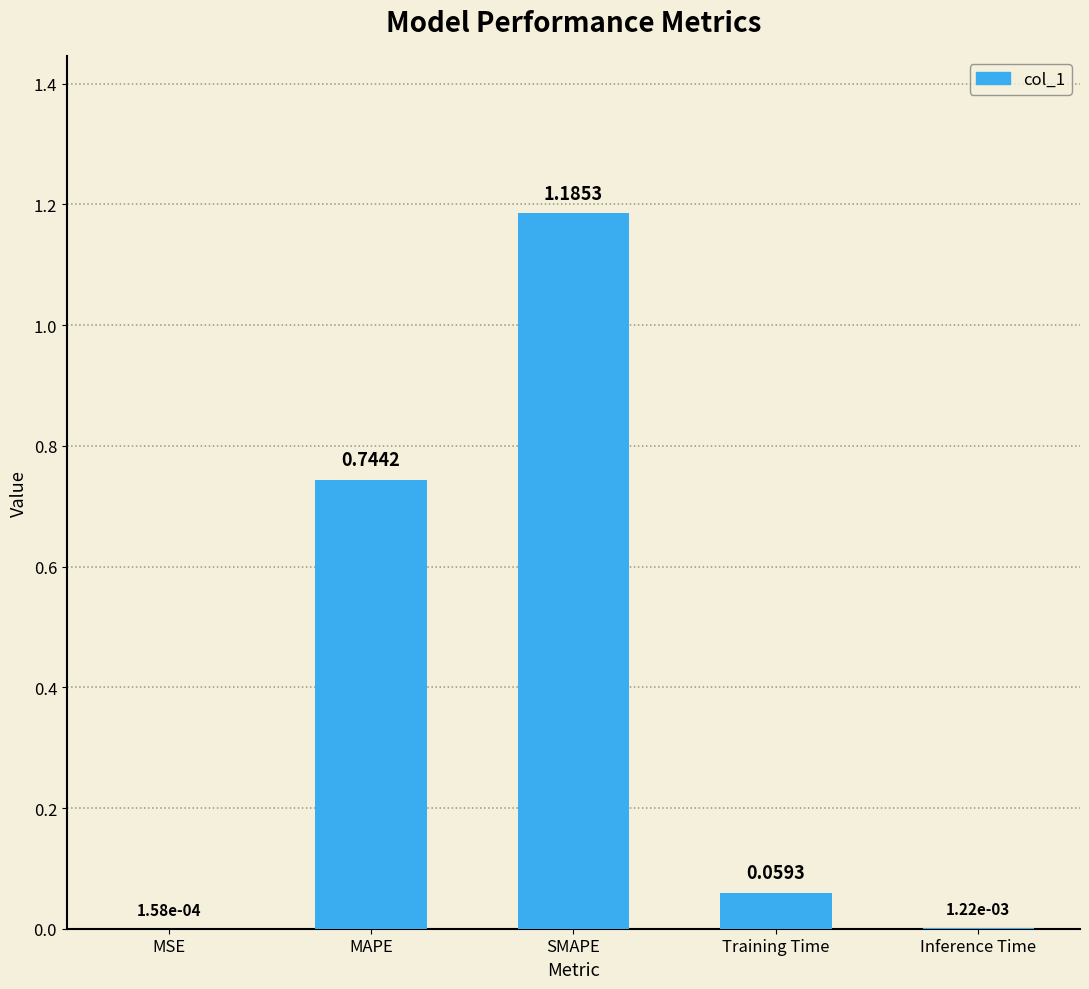

At which label is the value closest to 0?

MSE